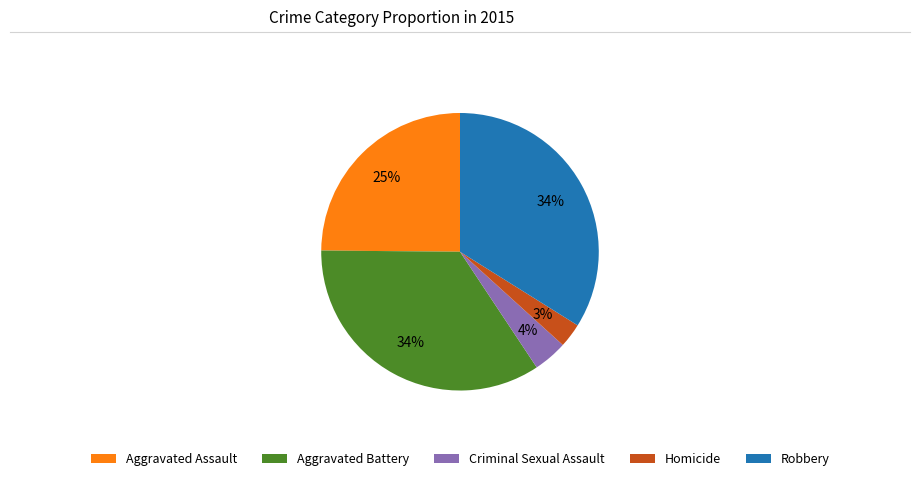

To the nearest percent, what is the average slice percentage?

20%